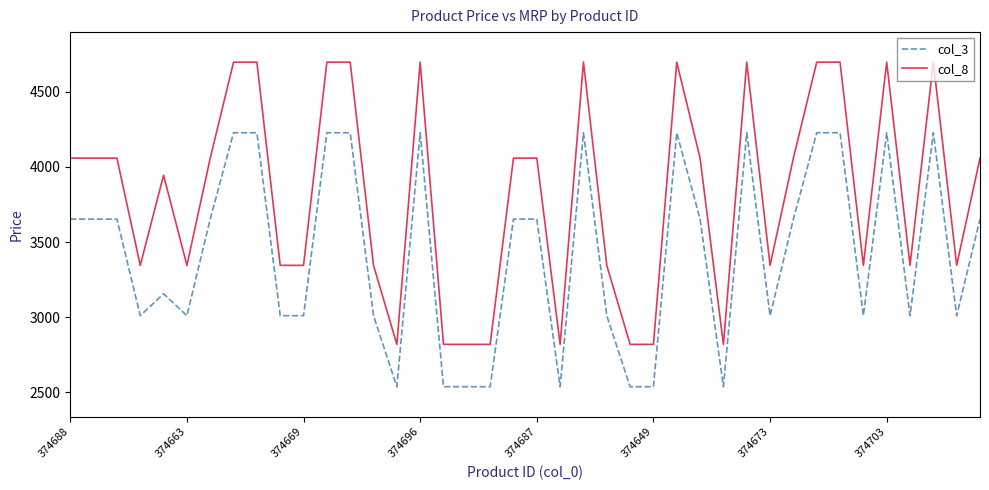

Rank the series by their average value, from lowest to highest.

col_3, col_8